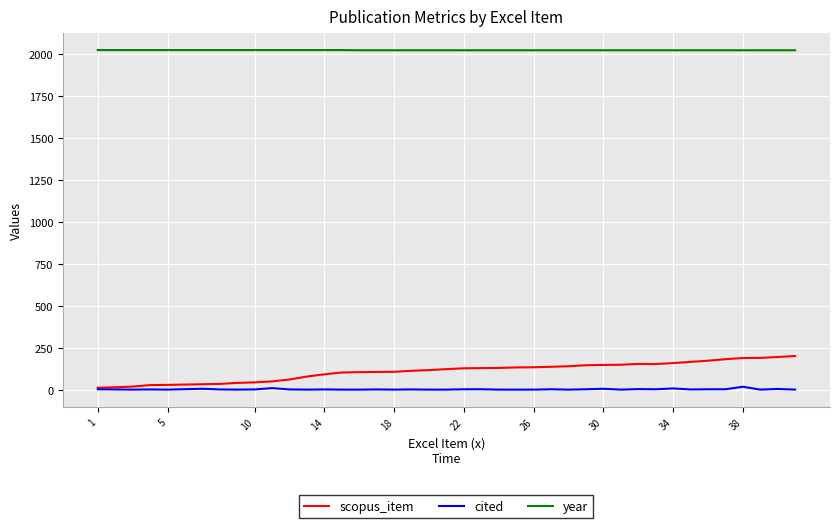

True or false: cited has more than 0 interior local peaks.

True